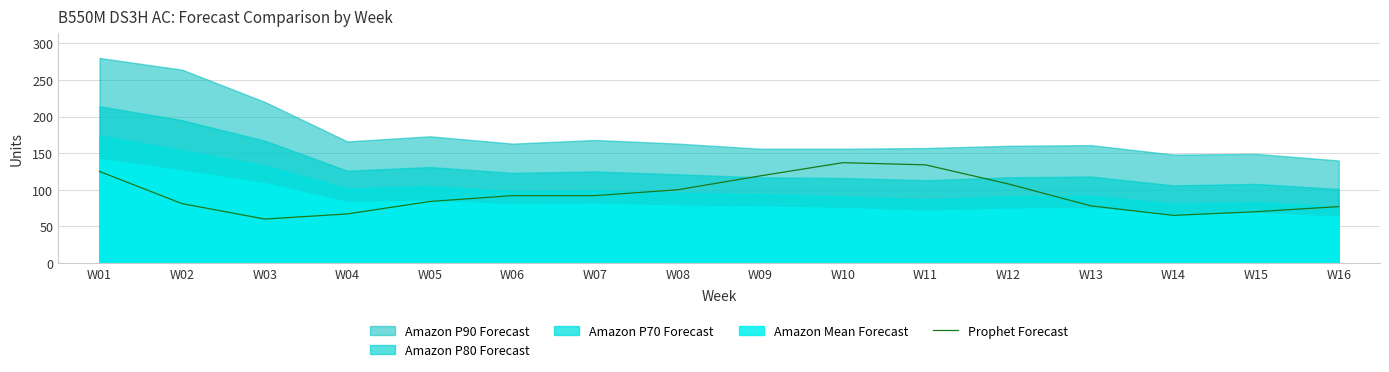

How many points are lower than both their immediate neighbors (excluding endpoints)?

2